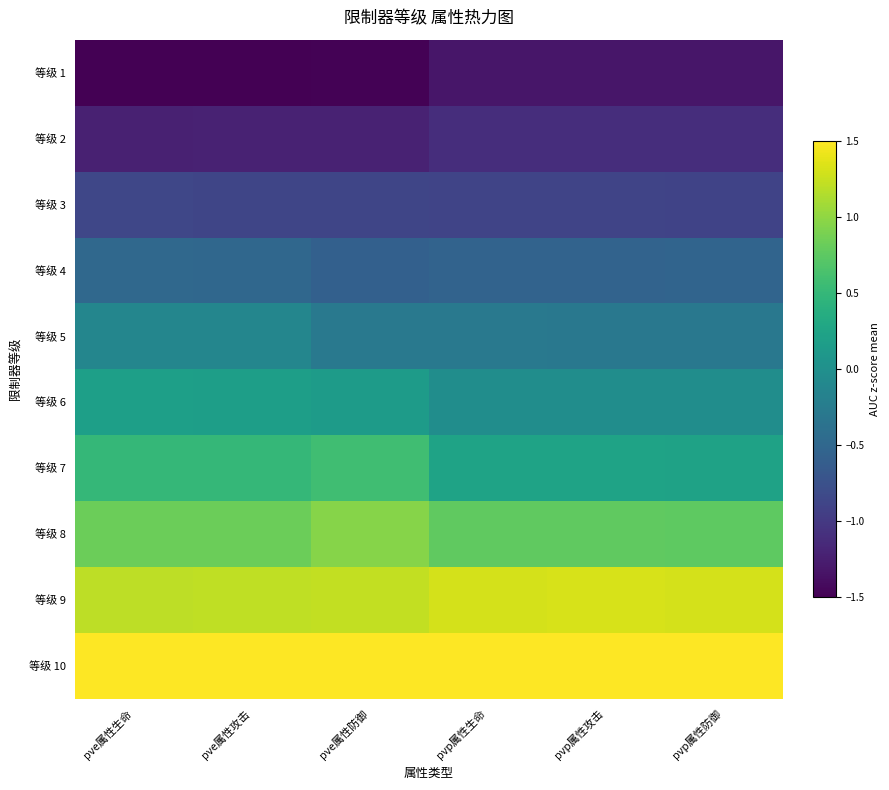

Which has a higher value, pve属性生命 or pvp属性防御?

pvp属性防御